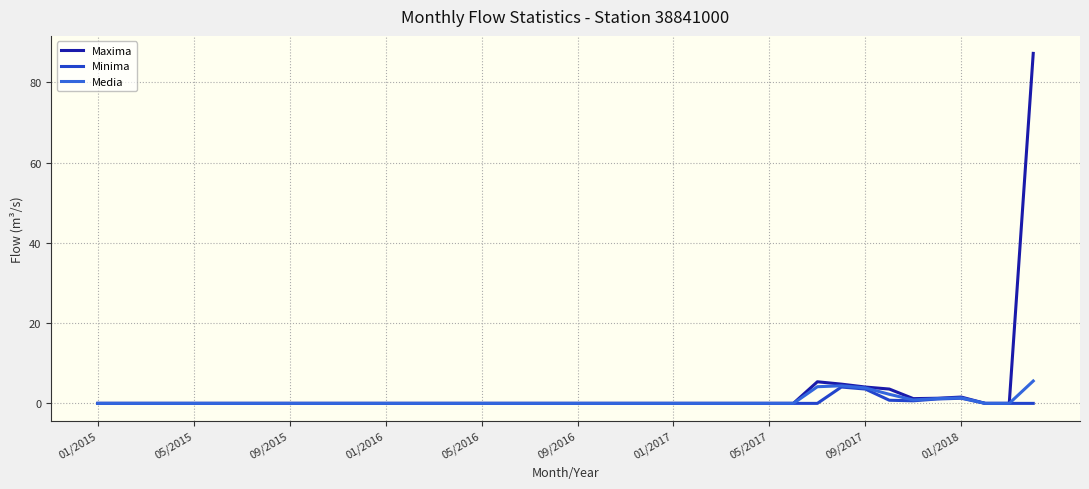

What is the highest value of the Maxima series?

87.2